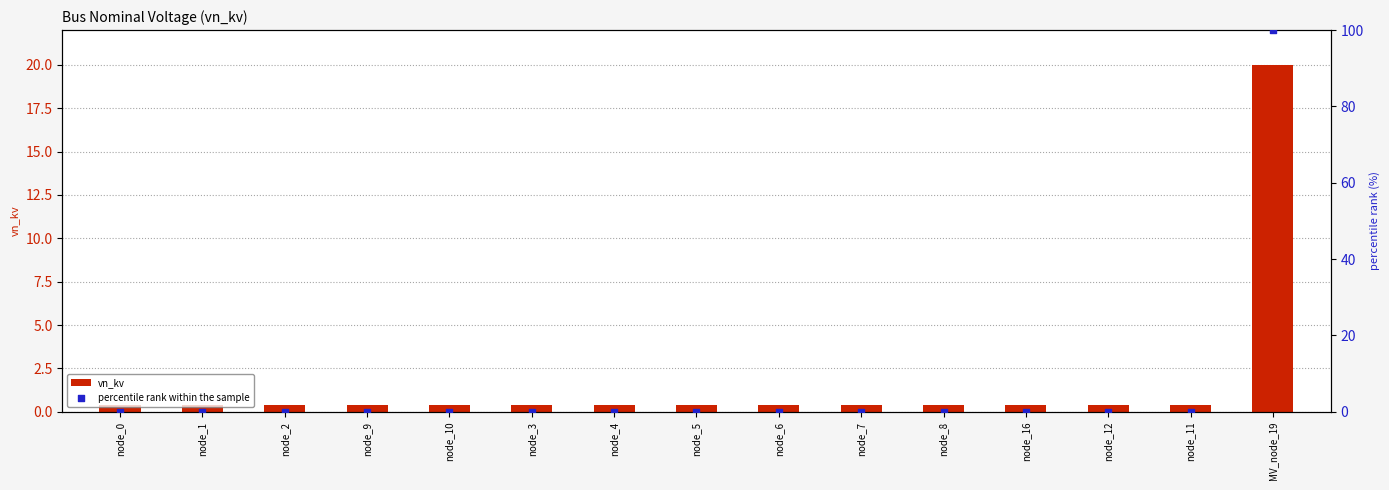

Which series has the largest total across all categories?

percentile rank within the sample